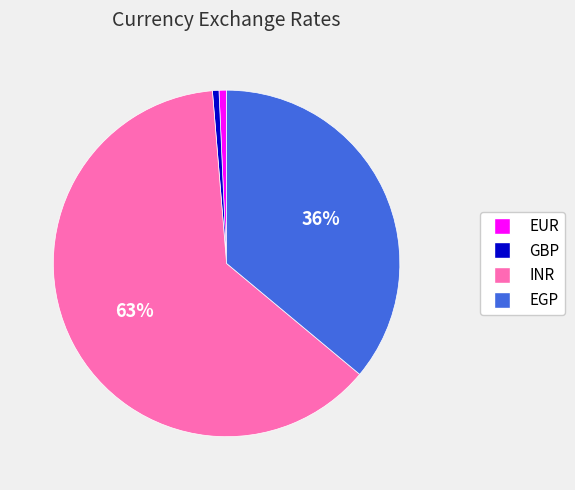

Do GBP and EGP together represent more than half of the pie?

No